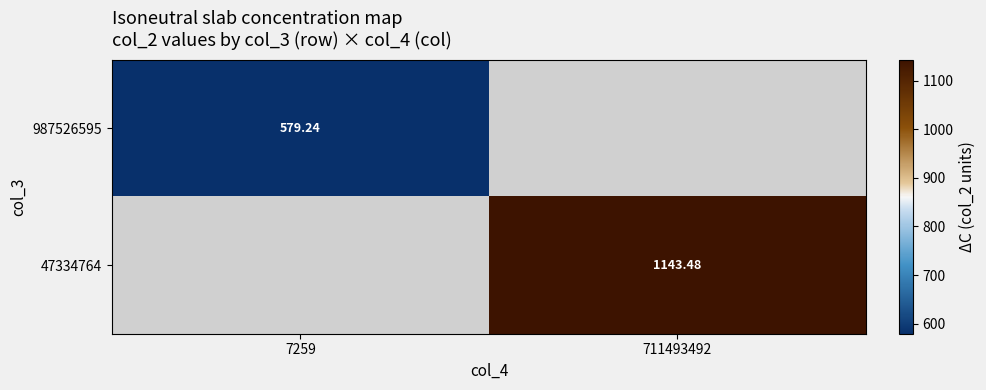

At how many categories does at least one series exceed 1081?

1